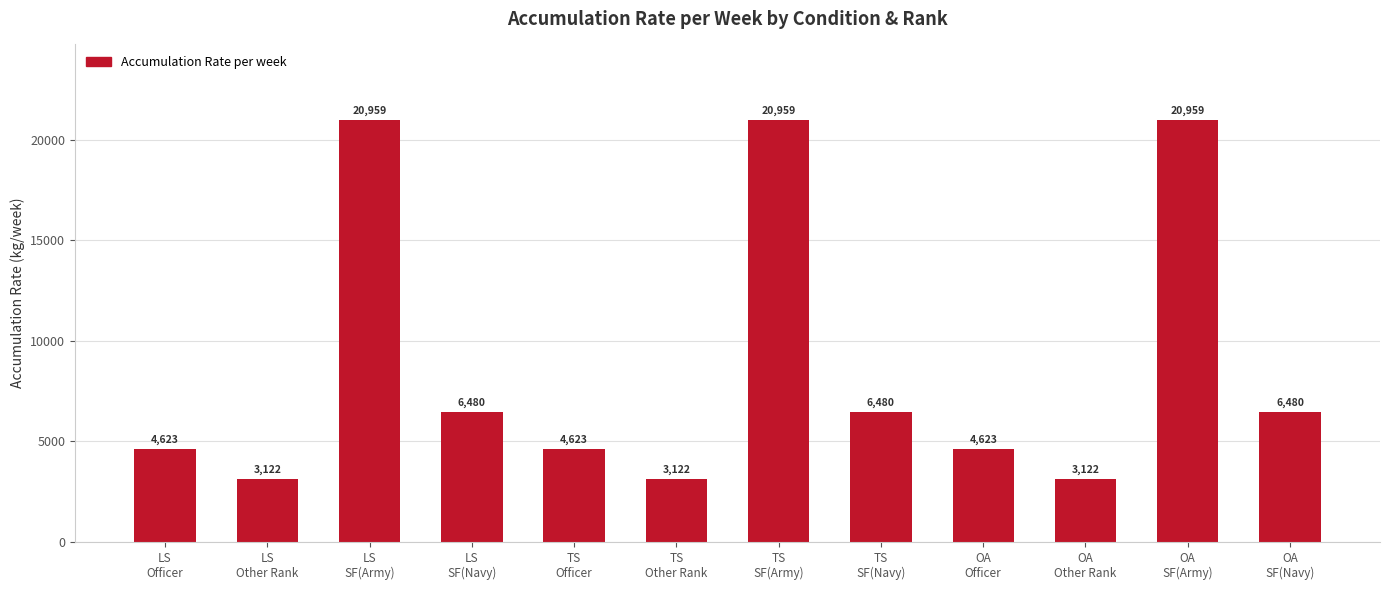

How many data points does each series have?

12